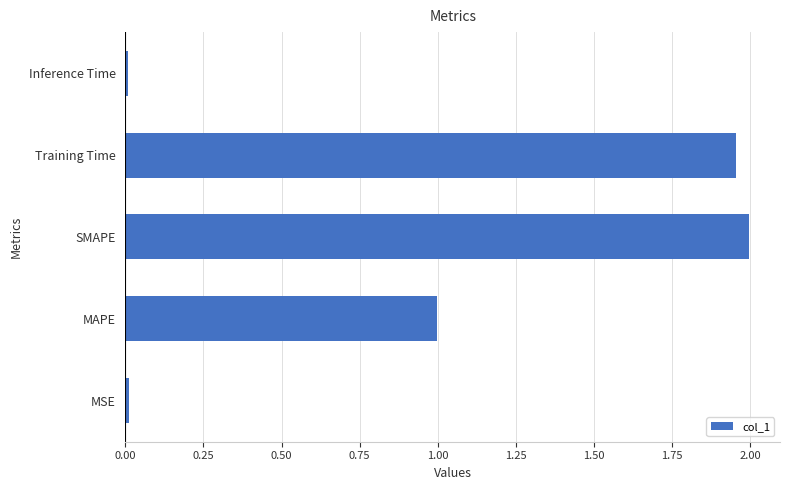

What is the sum of all values?

5.0